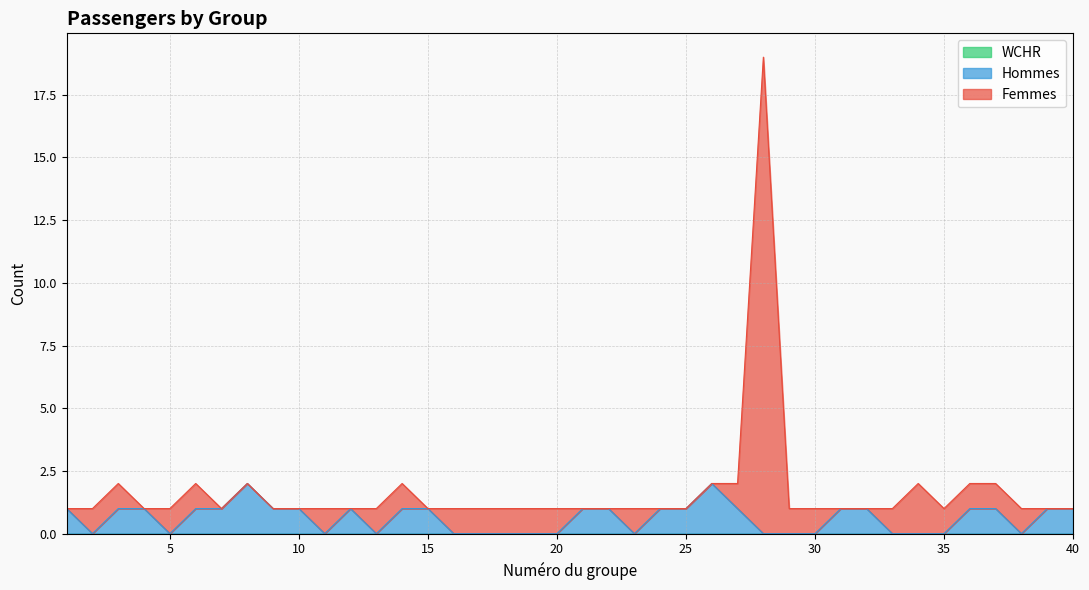

Does the chart display data point markers on the line(s)?

No